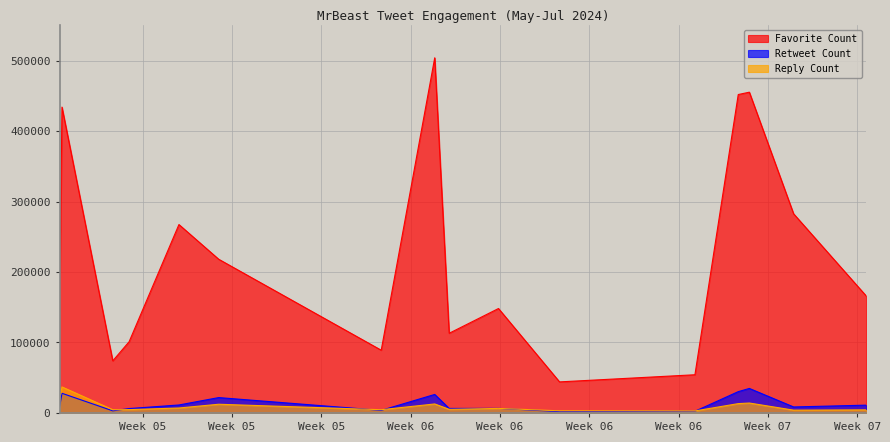

True or false: Retweet Count and Favorite Count cross at least once.

False